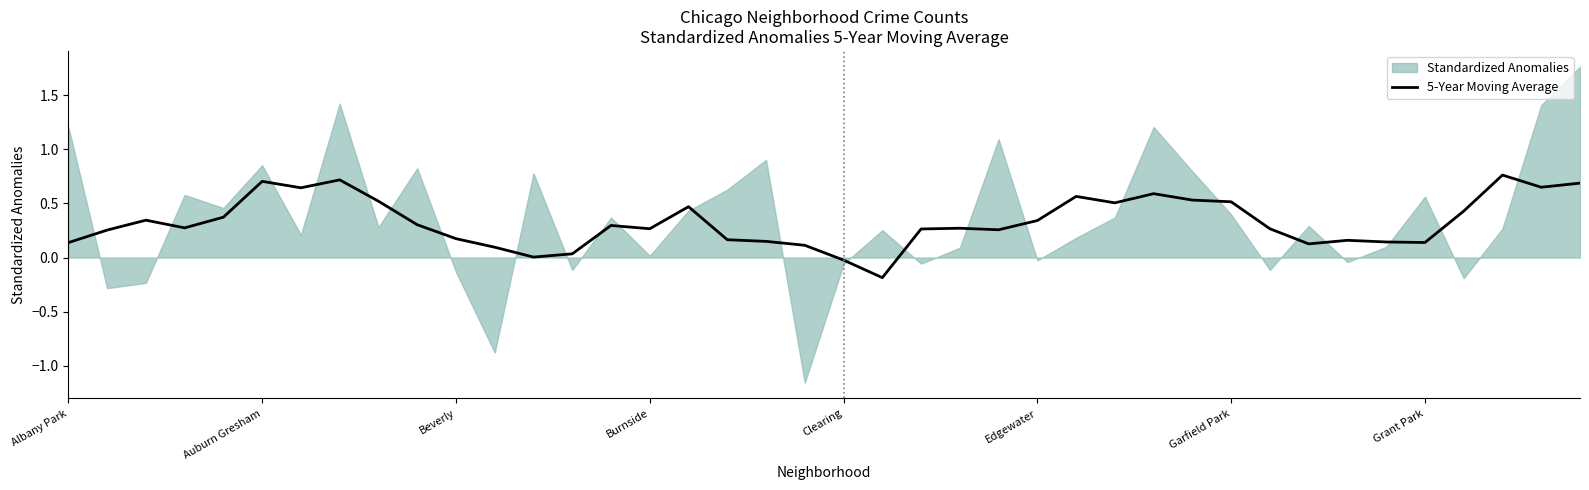

True or false: 5-Year Moving Average has a value of -0.0 at Clearing.

True